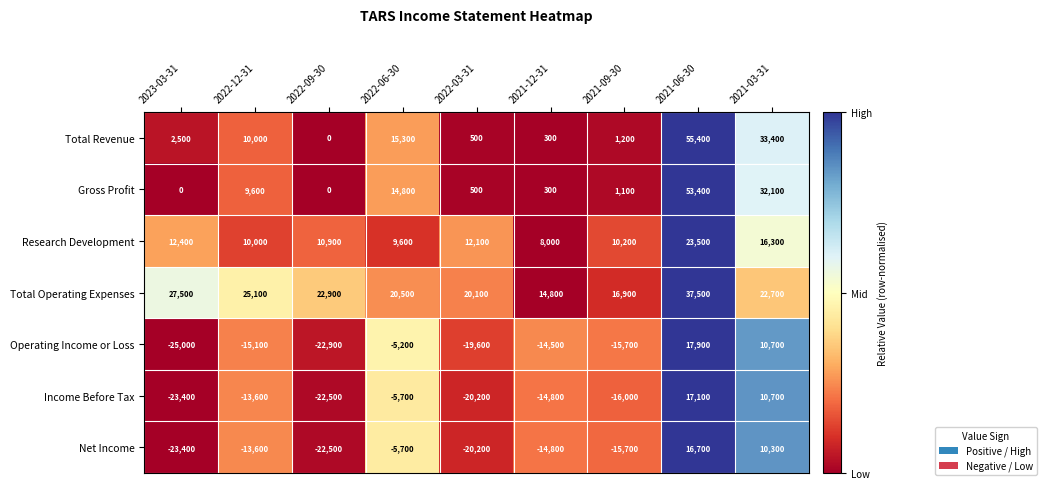

At which label is Total Operating Expenses closest to 26150?

2022-12-31